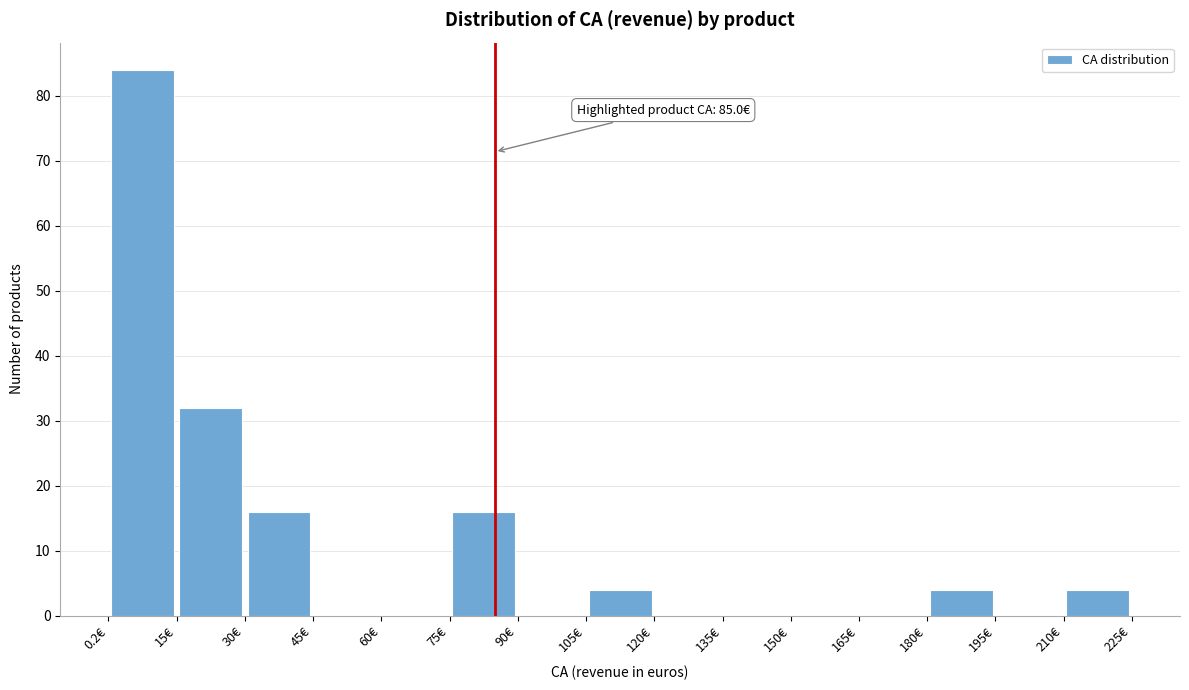

Which range on the x-axis has the tallest bar?

0 to 16